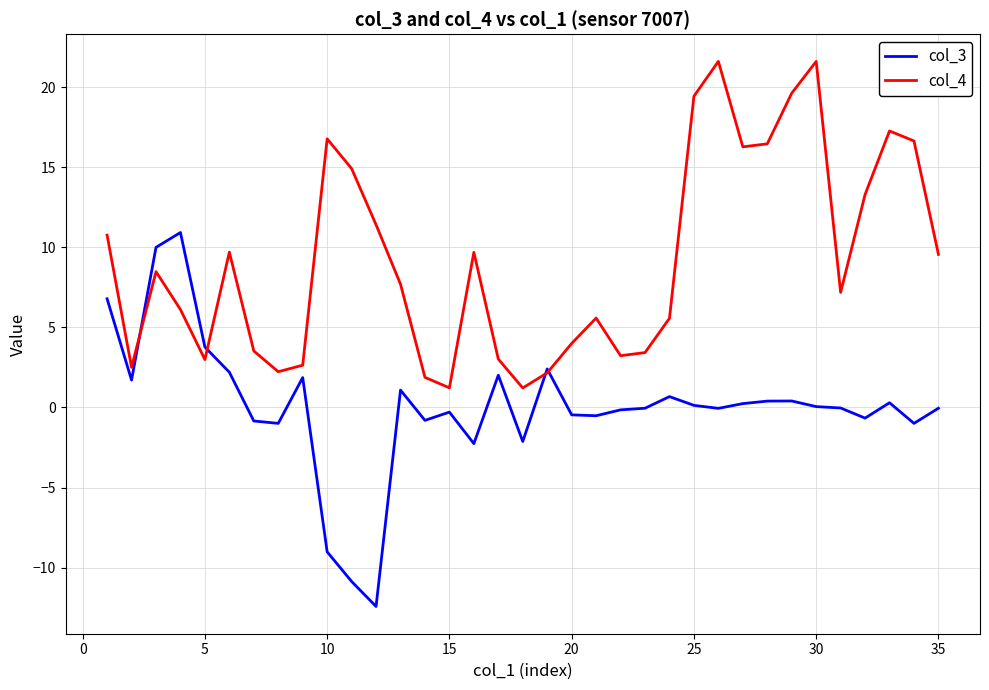

What is the difference between the second highest and second lowest values in the col_3 series?

20.9